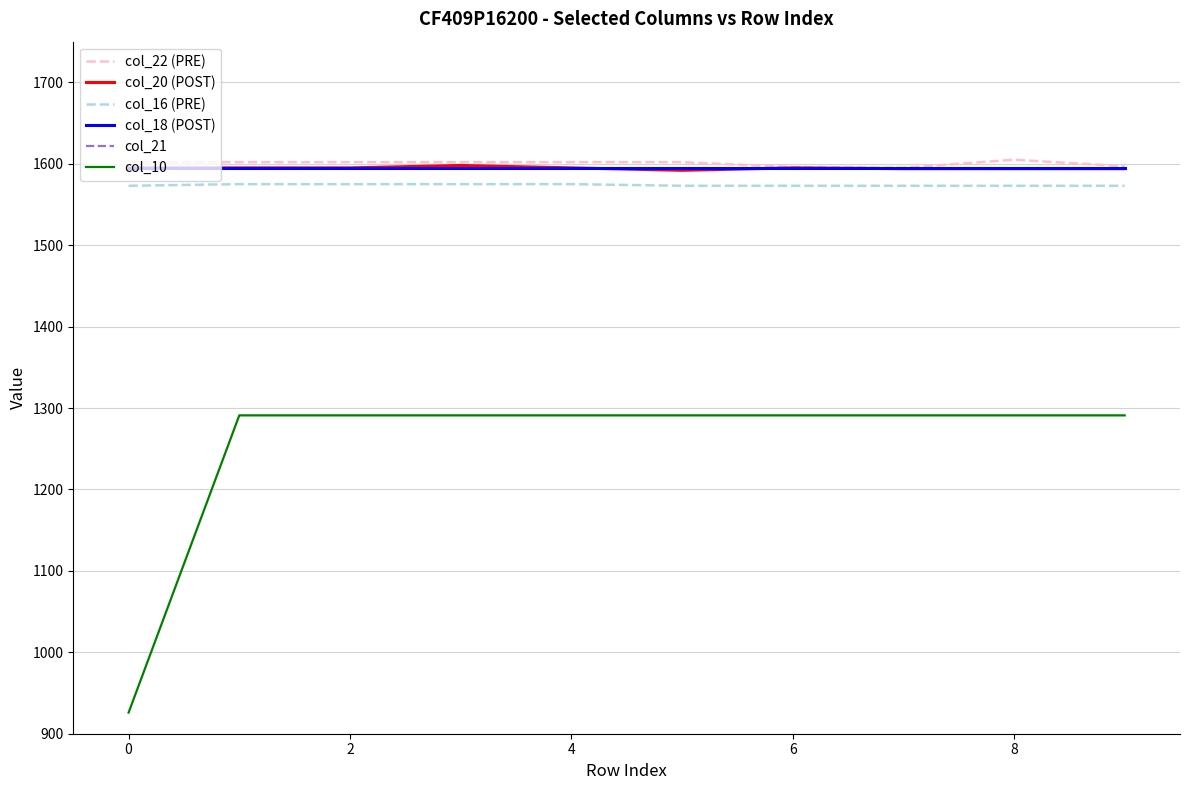

Is the value of col_22 (PRE) at 2 greater than the value of col_20 (POST) at 9?

Yes